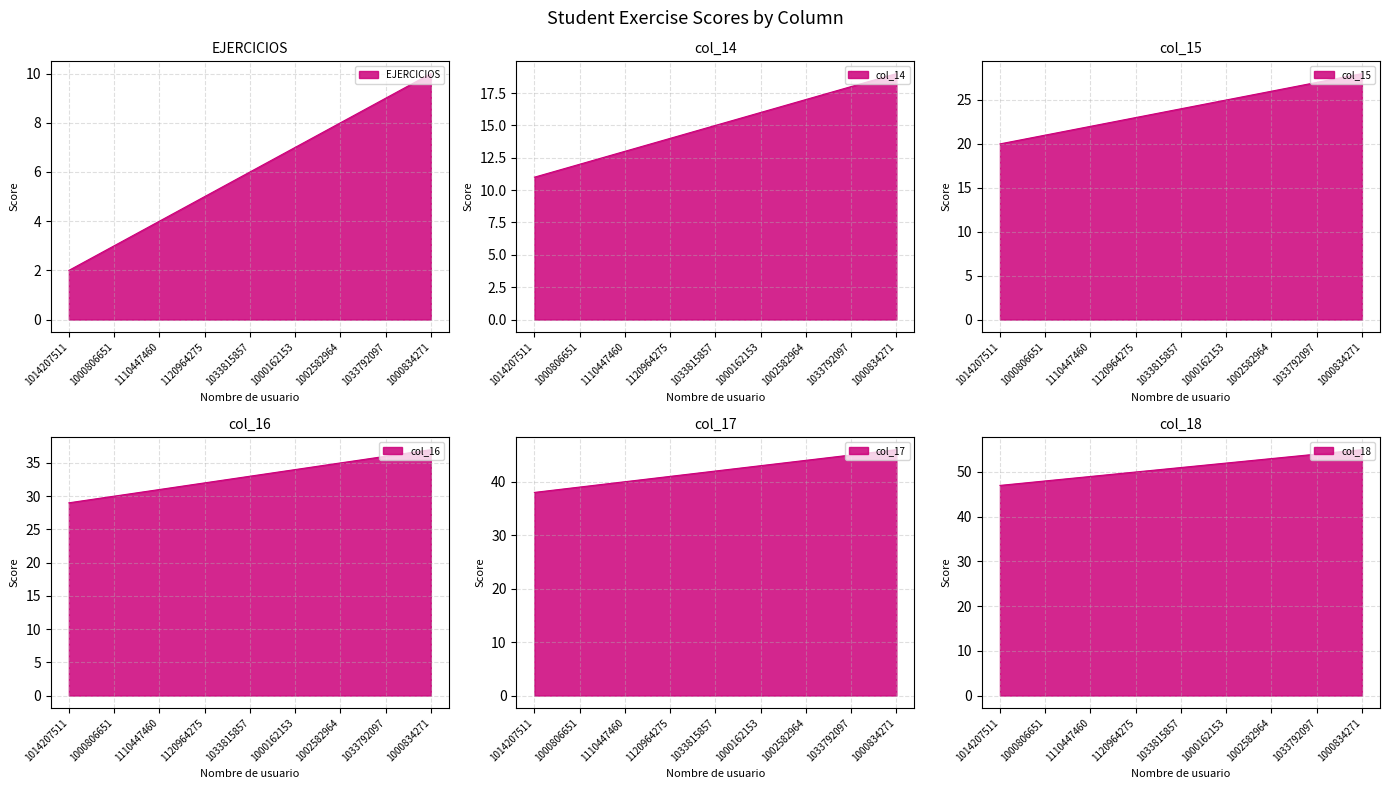

Is the value of col_15 at 1000806651 greater than the value of col_17 at 1000806651?

No